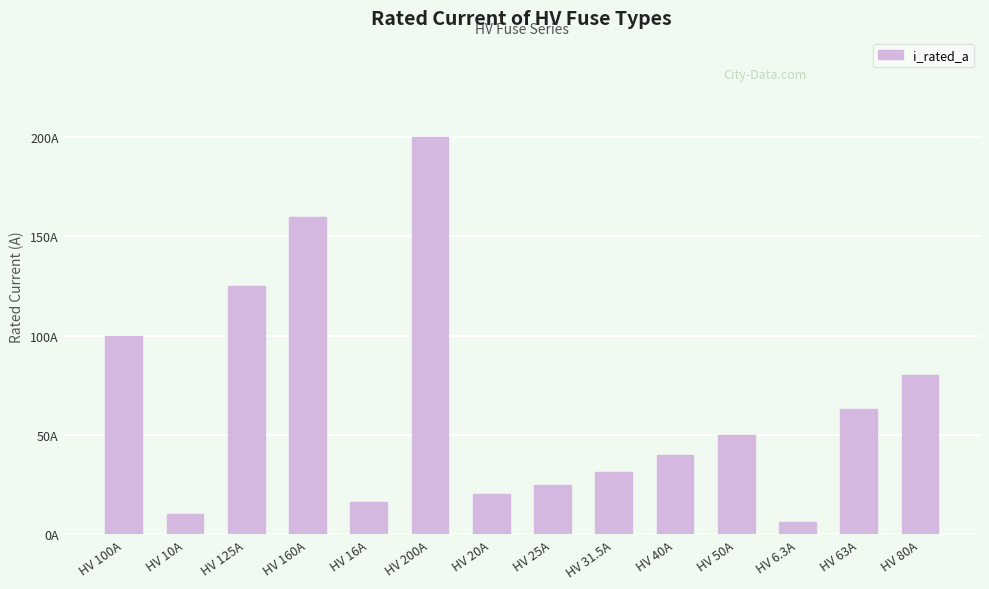

Which label corresponds to the smallest value in the chart?

HV 6.3A